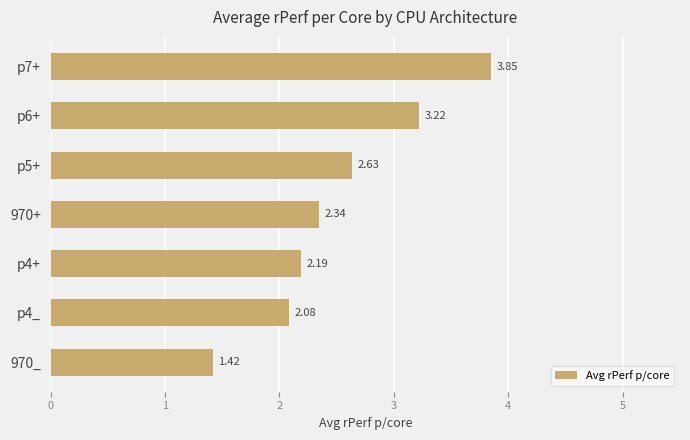

List the labels in order of value, largest first.

p7+, p6+, p5+, 970+, p4+, p4_, 970_